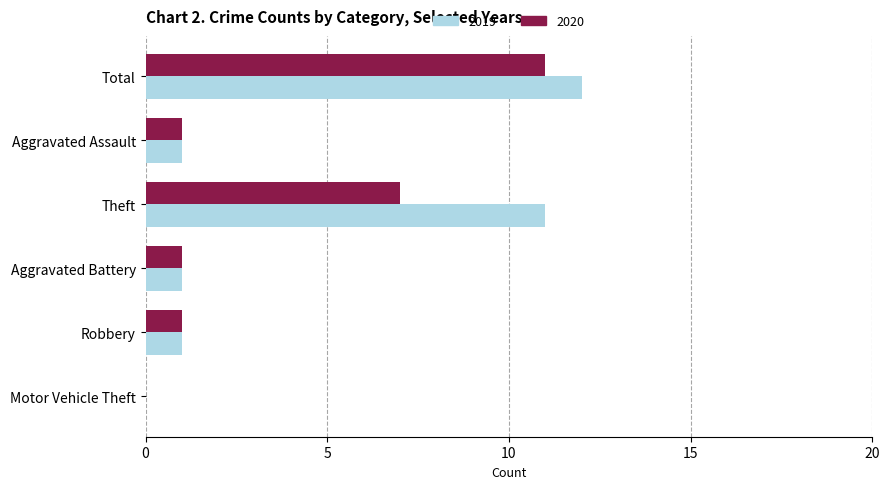

What is the maximum value for 2020?

11